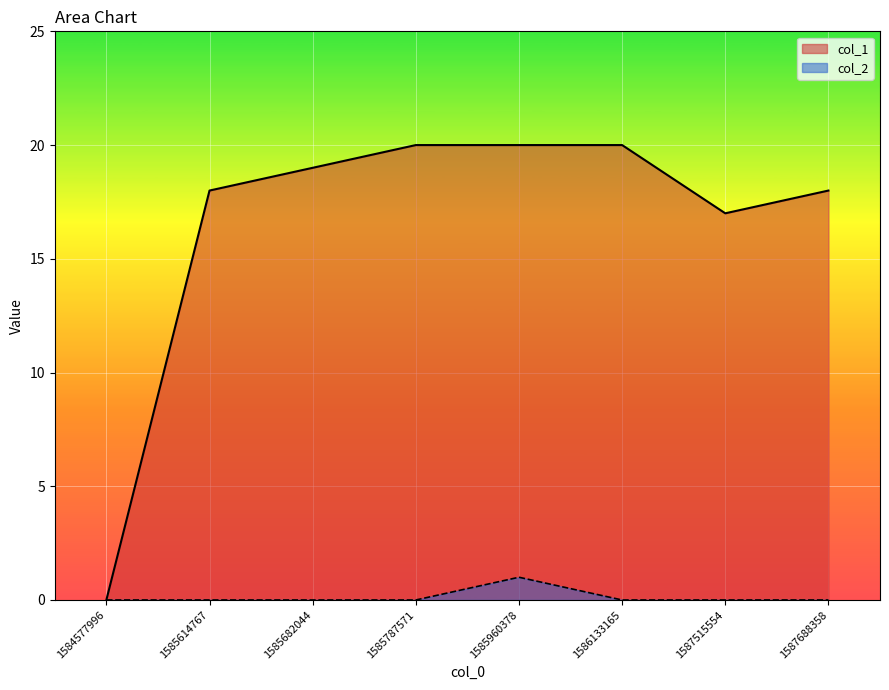

In col_2, how many points are higher than both neighbors (excluding endpoints)?

1